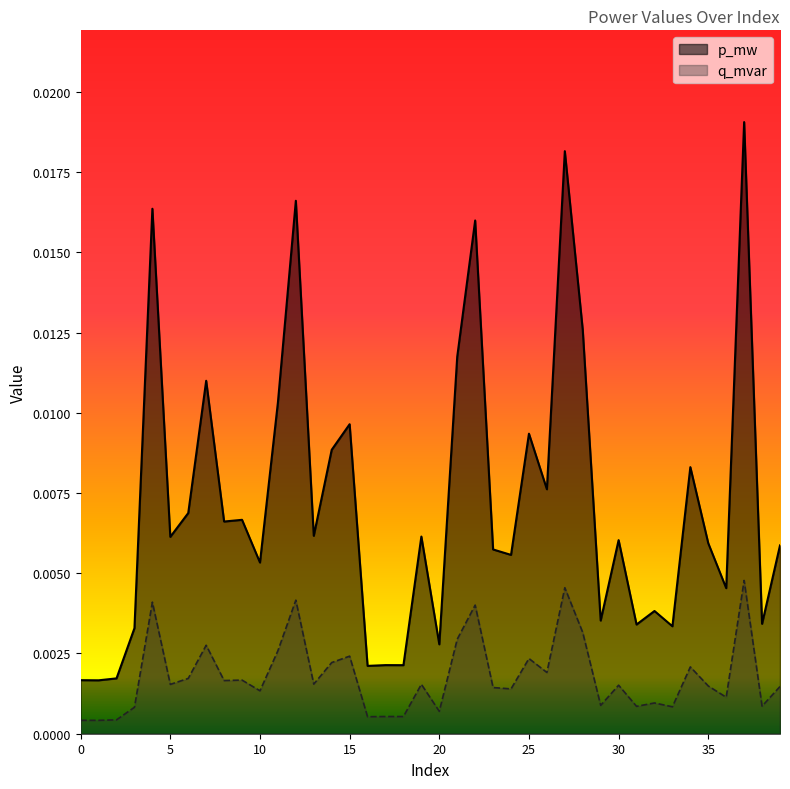

True or false: p_mw and q_mvar intersect in this chart.

False